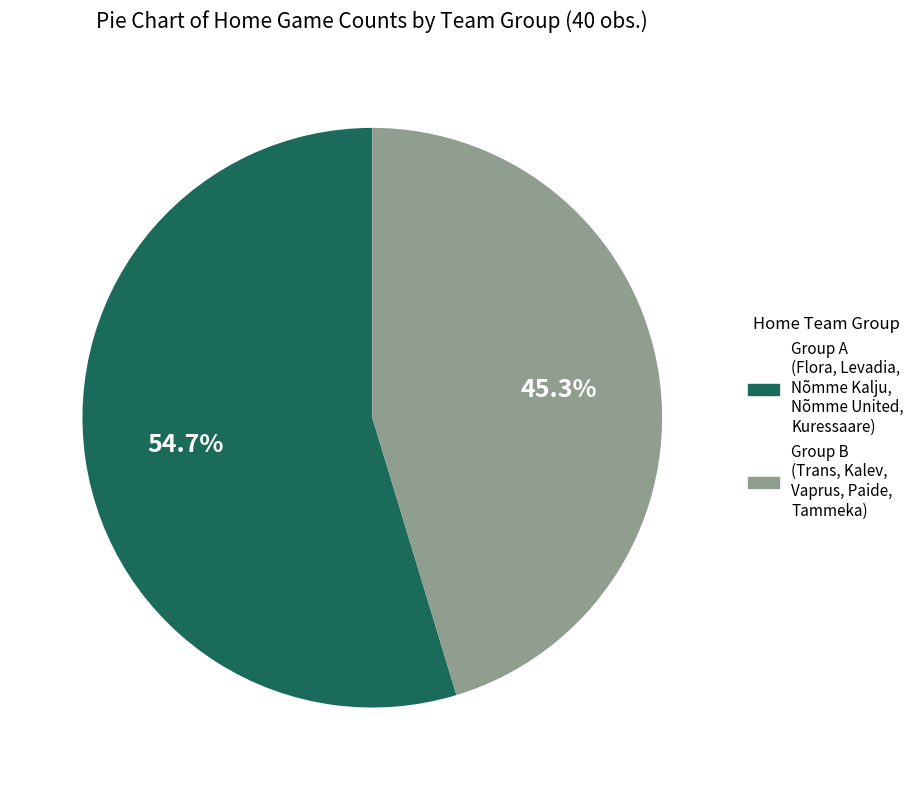

Count the number of slices in the pie.

2